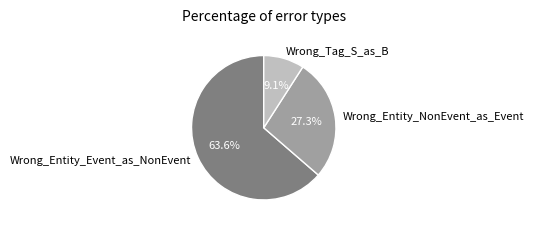

Which slice is the largest?

Wrong_Entity_Event_as_NonEvent